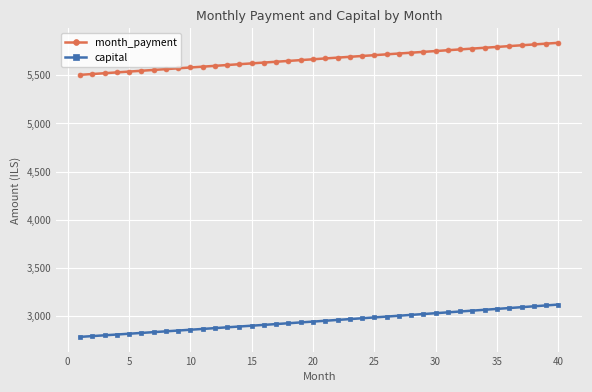

Which series has the largest total across all categories?

month_payment